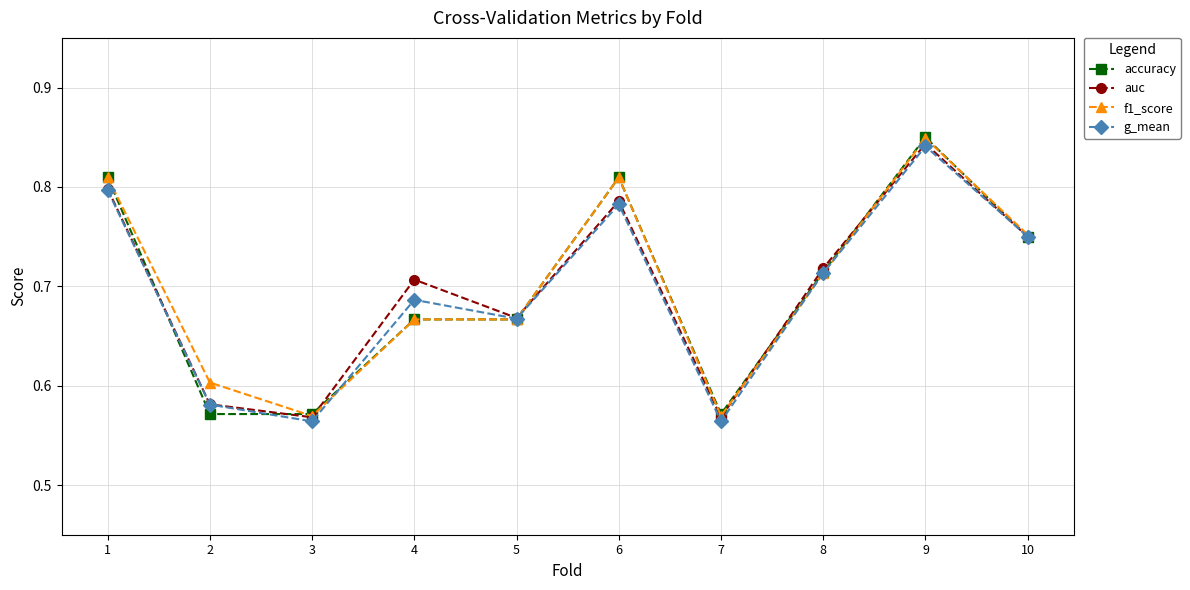

Count the accuracy values in the range 0 to 1.

10